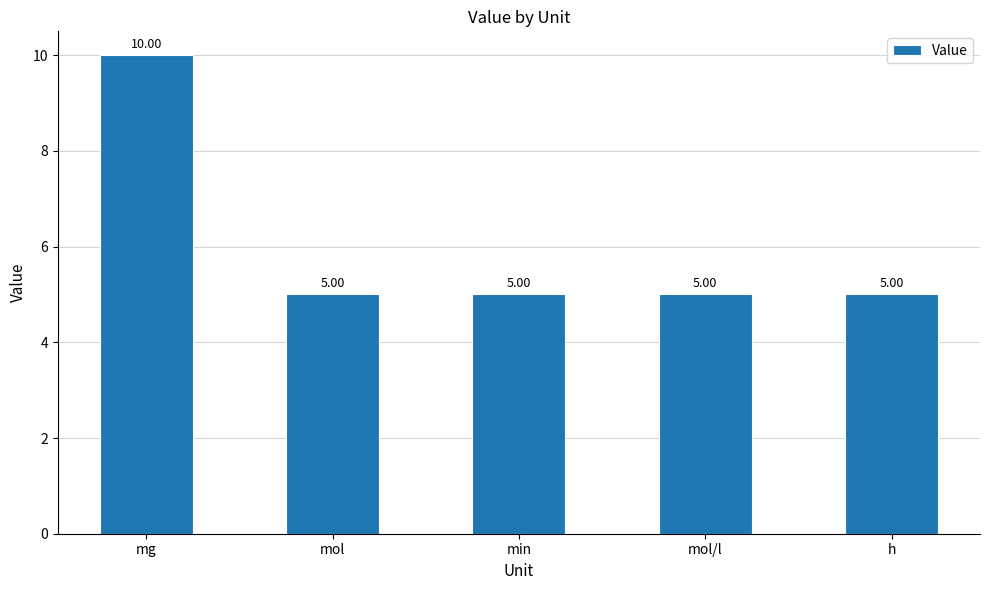

What is the value of the 2nd bar from the left?

5